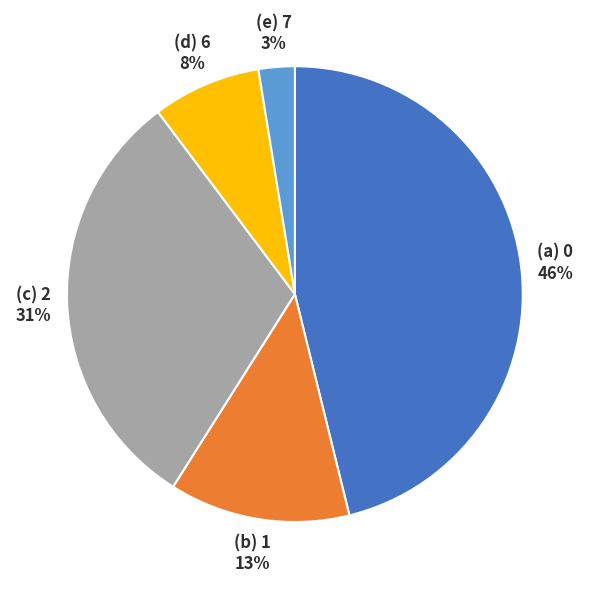

Is there any slice that represents more than half of the pie?

No